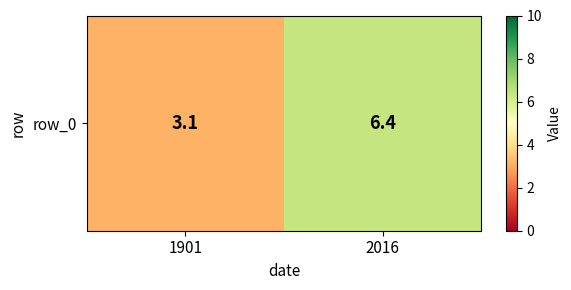

The value at 2016 is 10.9. True or false?

False